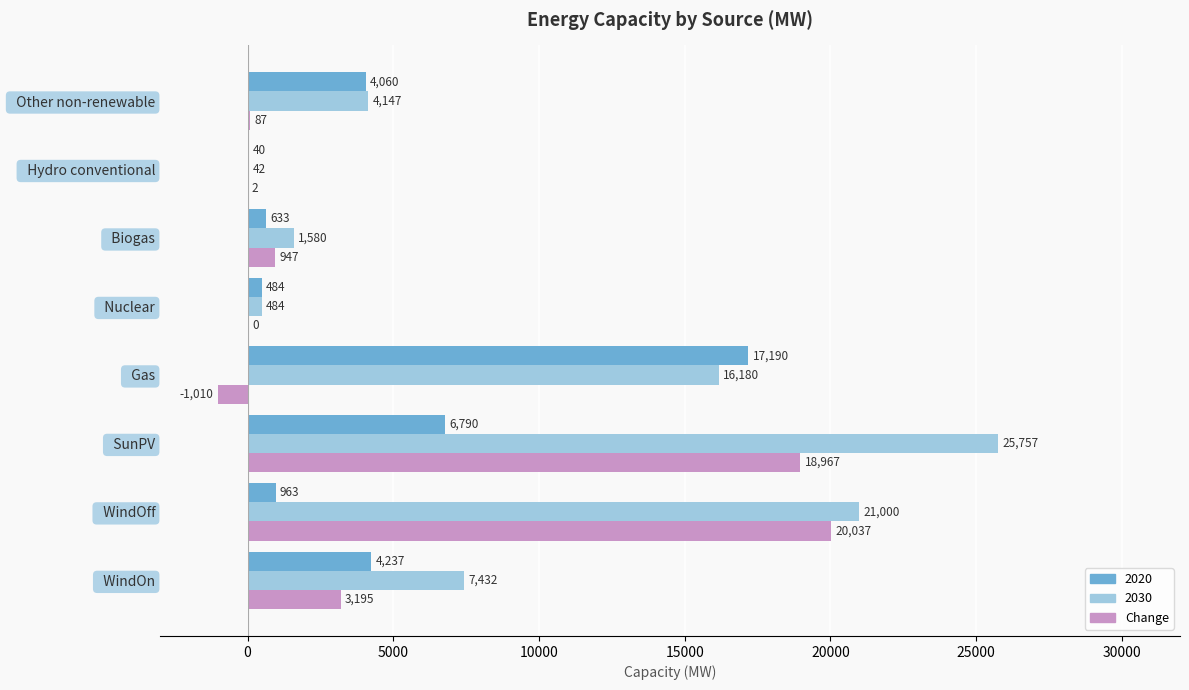

At which label does 2030 reach its peak?

  SunPV